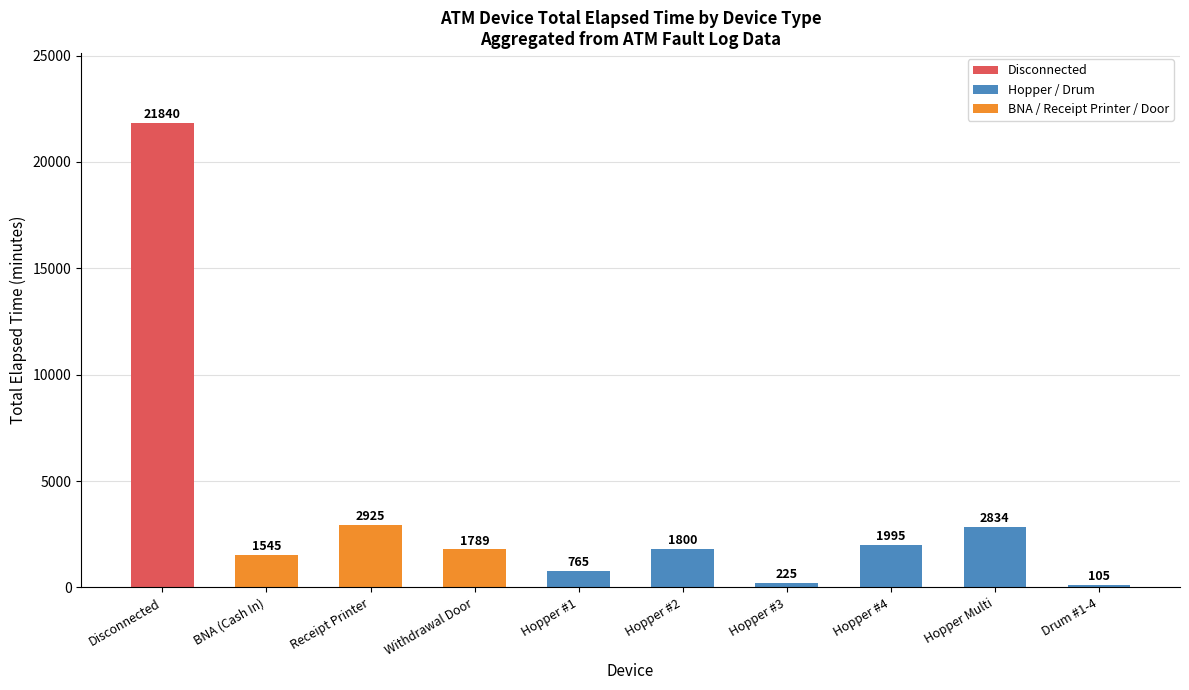

Reading right to left, list all the values displayed in this chart.

Drum #1-4=105	Hopper Multi=2834	Hopper #4=1995	Hopper #3=225	Hopper #2=1800	Hopper #1=765	Withdrawal Door=1789	Receipt Printer=2925	BNA (Cash In)=1545	Disconnected=21840